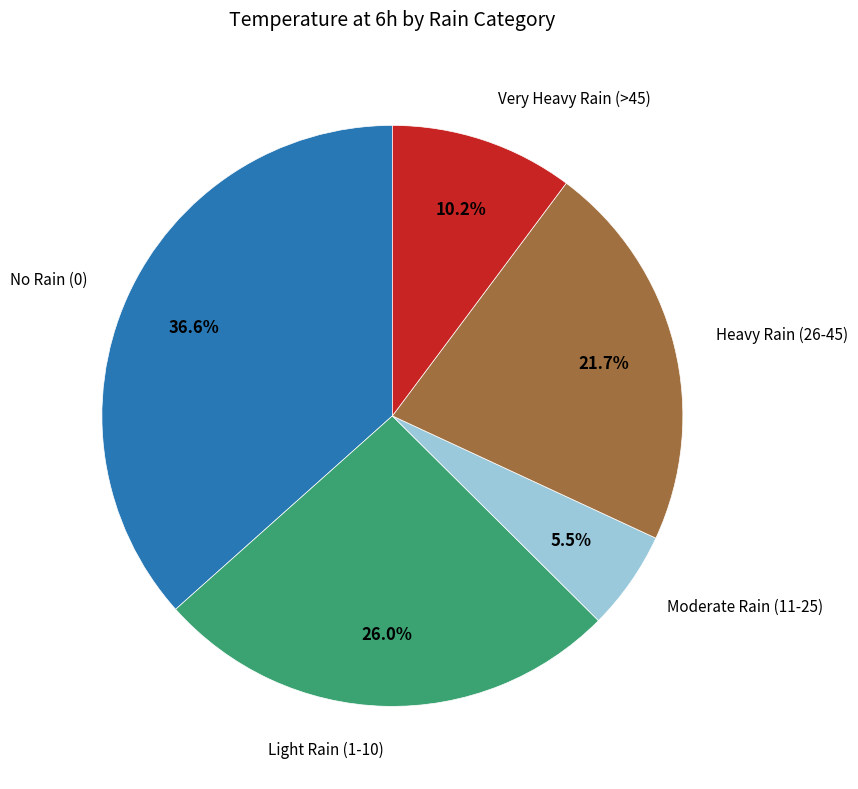

Is there a majority slice in this chart?

No